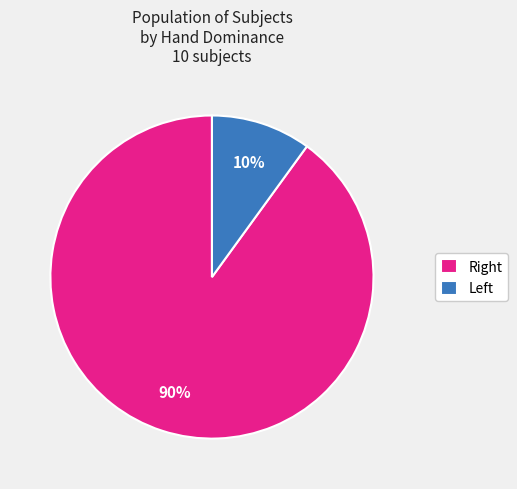

How many slices are in this pie chart?

2